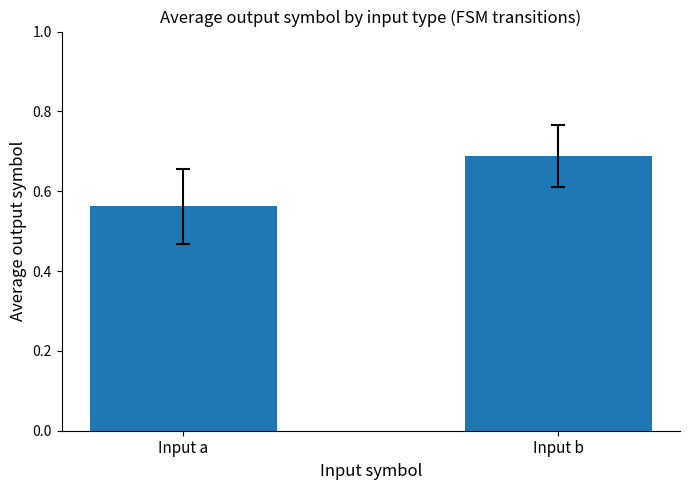

The value at Input b is 0.2. True or false?

False